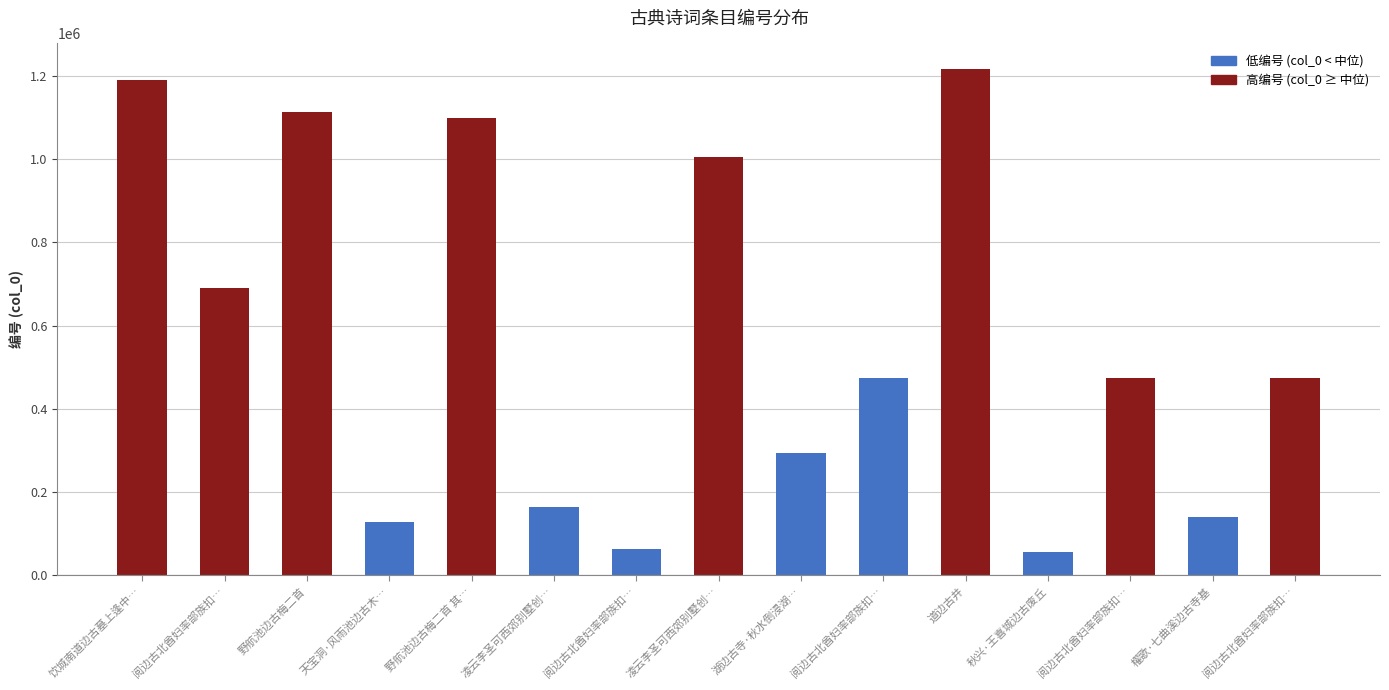

What is the change in value from 道边古井 to 秋兴·王喜城边古废丘?

-1160810